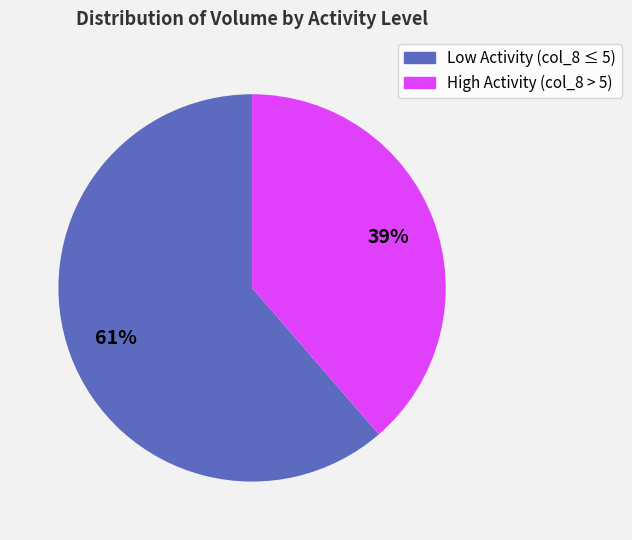

Does any single category account for the majority?

Yes